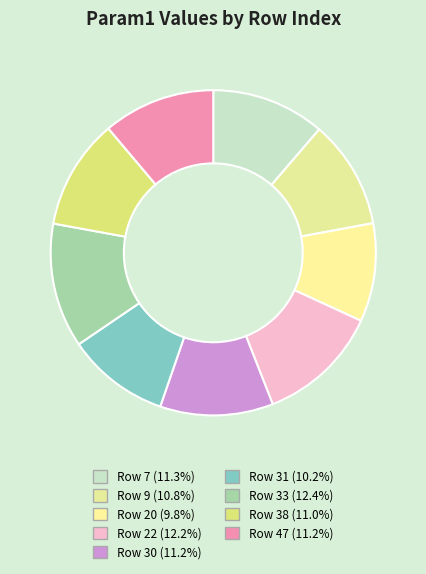

Which category has the biggest portion of the pie?

33